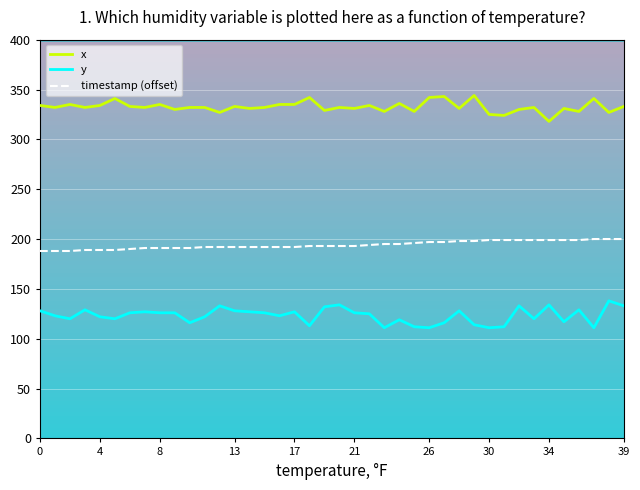

How many distinct data groups are displayed?

3